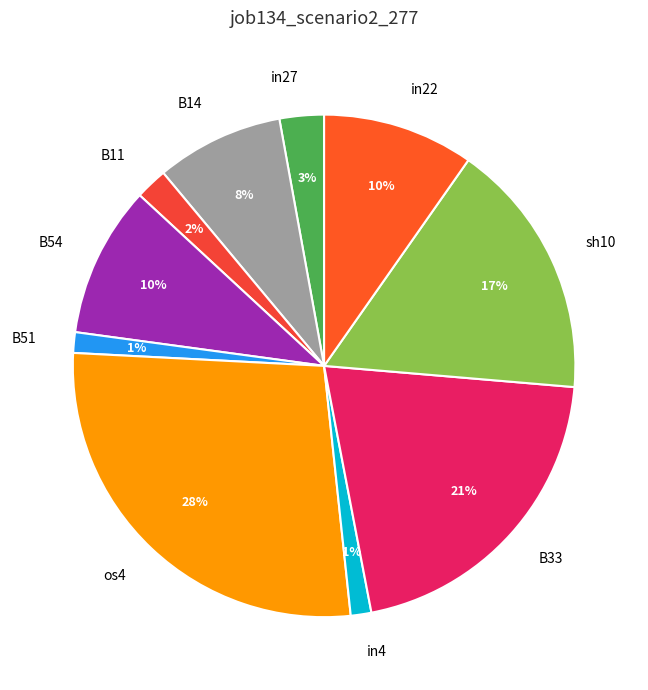

How many slices are in this pie chart?

10